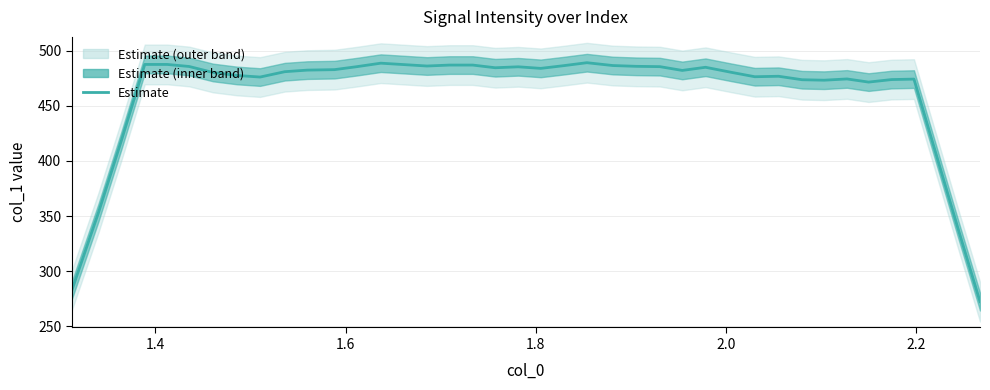

The value at 15 is 765.3. True or false?

False